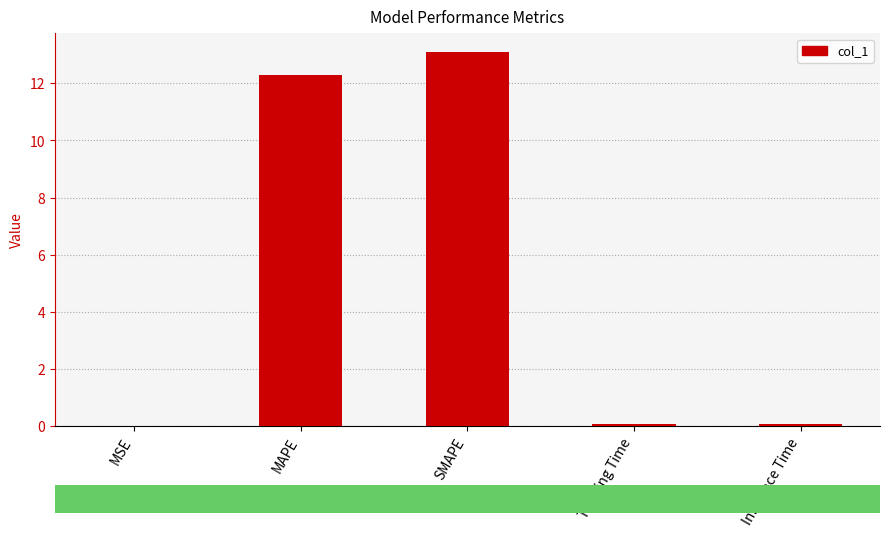

What is the maximum value shown in the chart?

13.1